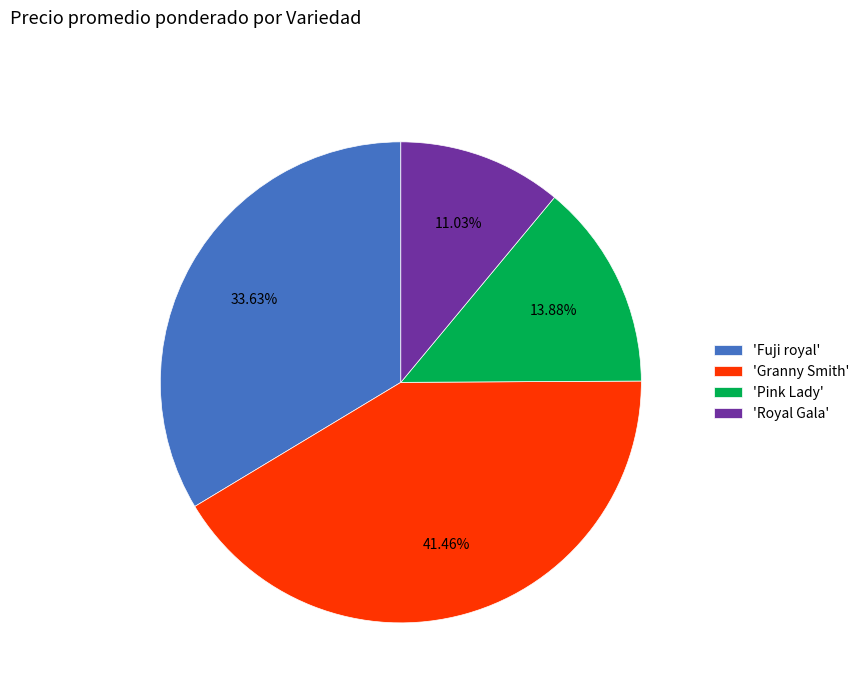

Do 'Fuji royal' and 'Royal Gala' together represent more than half of the pie?

No